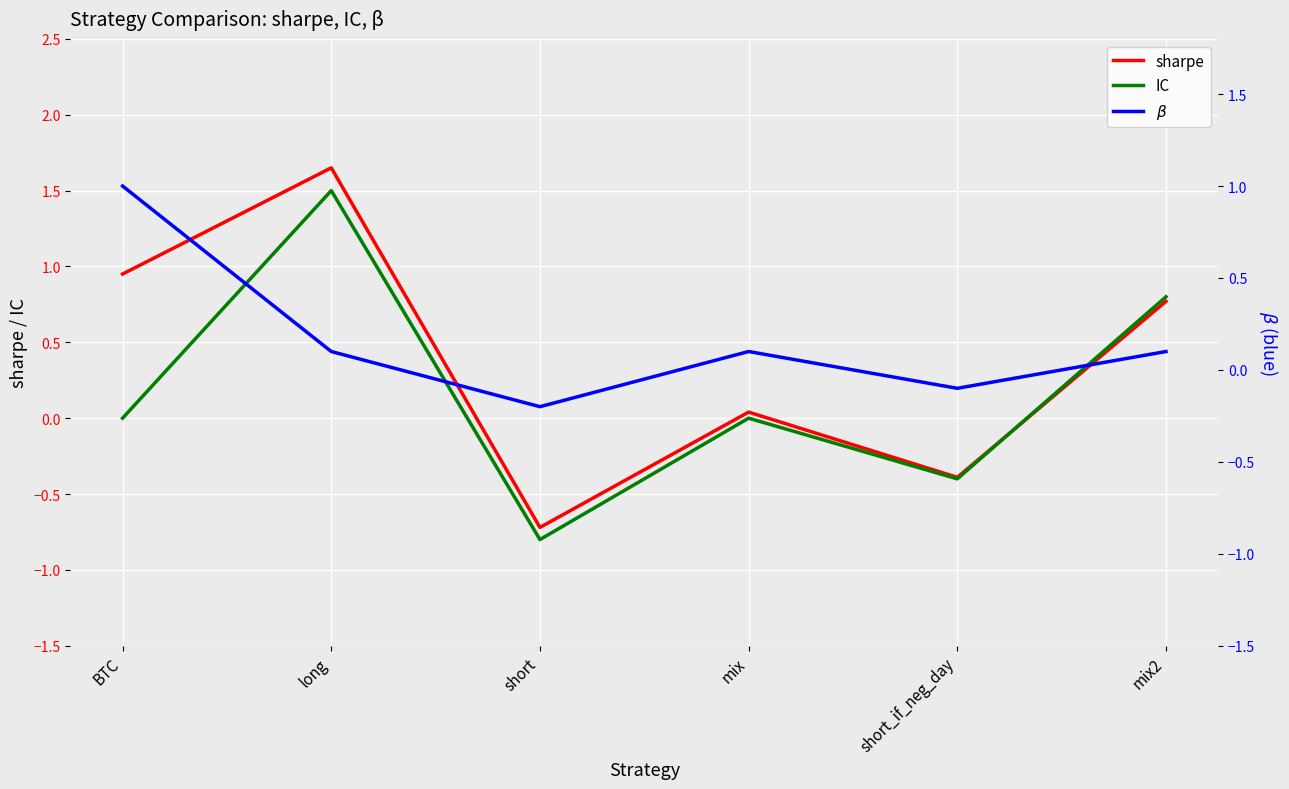

How many data points does each series have?

6